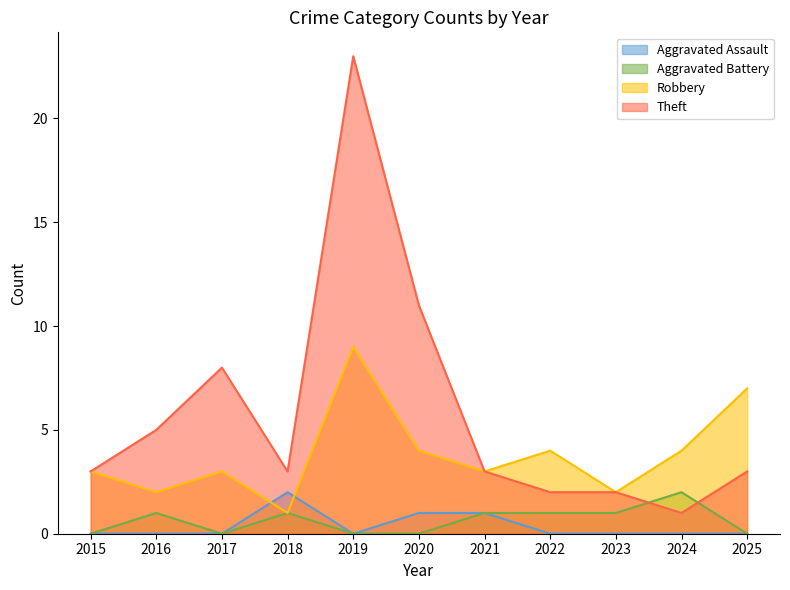

True or false: Theft has a value of 36 at 2019.

False